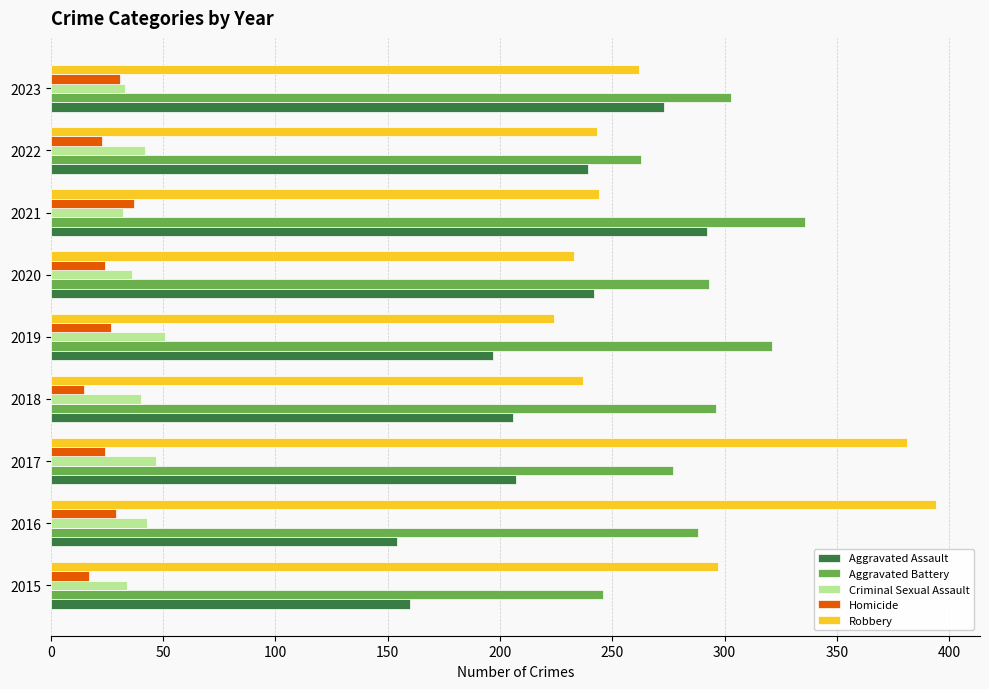

What is the greatest value displayed?

394